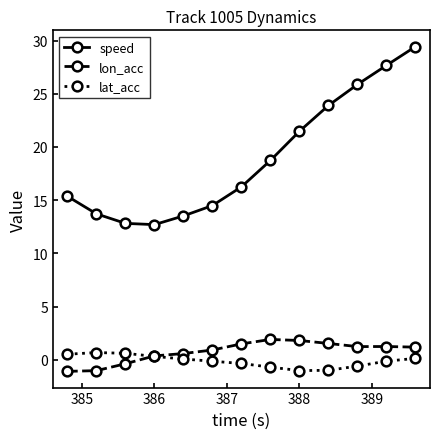

How many distinct data groups are displayed?

3